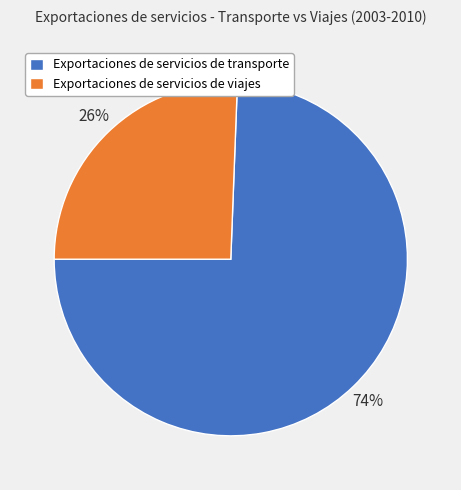

Rank the categories by value from highest to lowest.

Exportaciones de servicios de transporte, Exportaciones de servicios de viajes